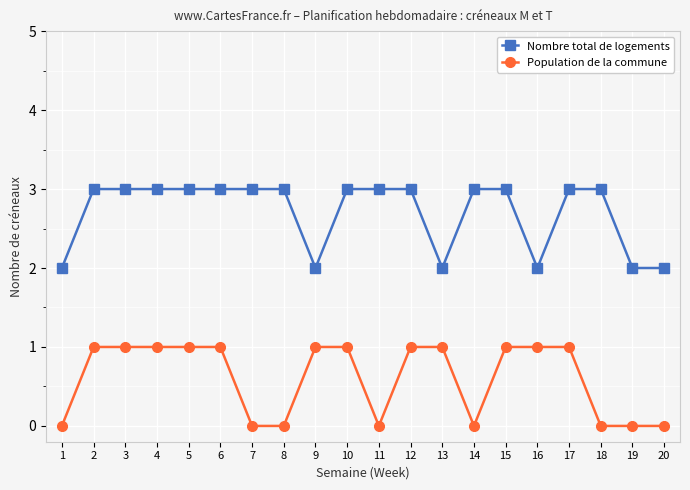

Count the Nombre total de logements values in the range 2 to 3.

20